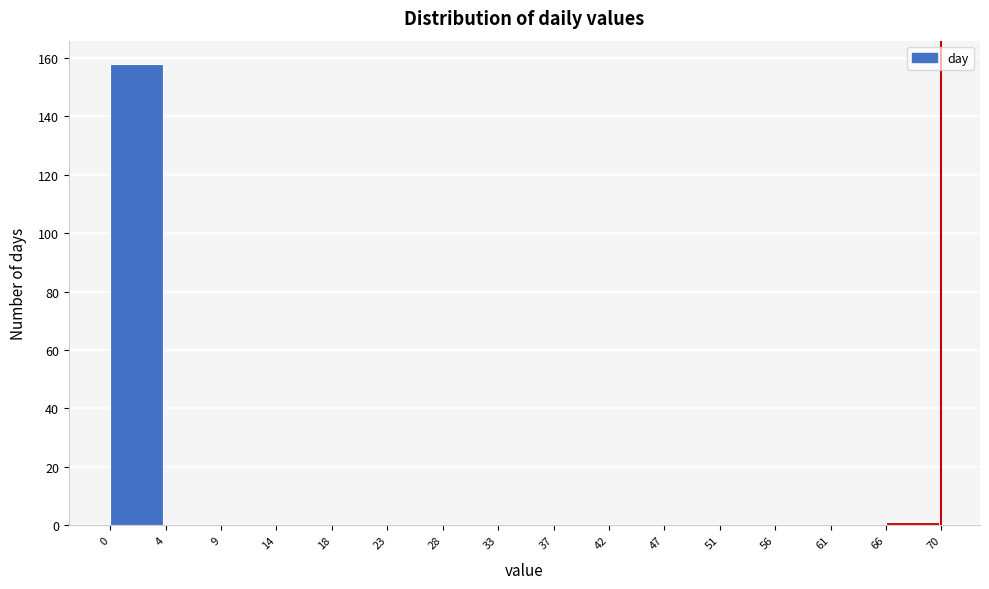

Reading left to right, extract all data points from this chart.

0=158	4=0	9=0	14=0	18=0	23=0	28=0	33=0	37=0	42=0	47=0	51=0	56=0	61=0	66=1